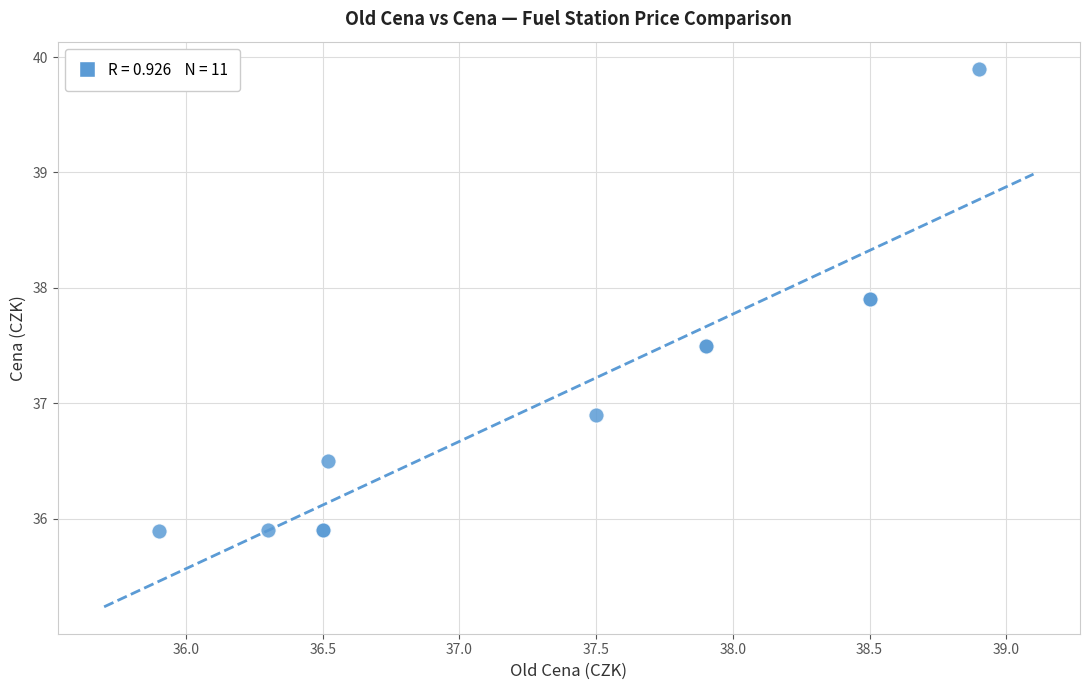

What Y value in the scatter plot is closest to 37?

36.9